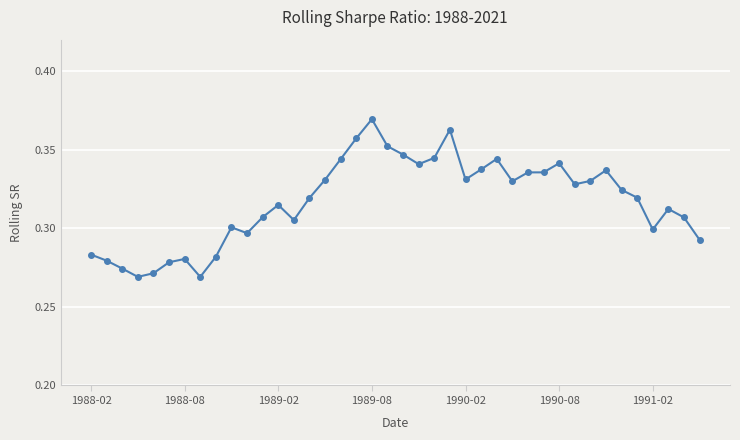

How many lines are shown in the chart?

1